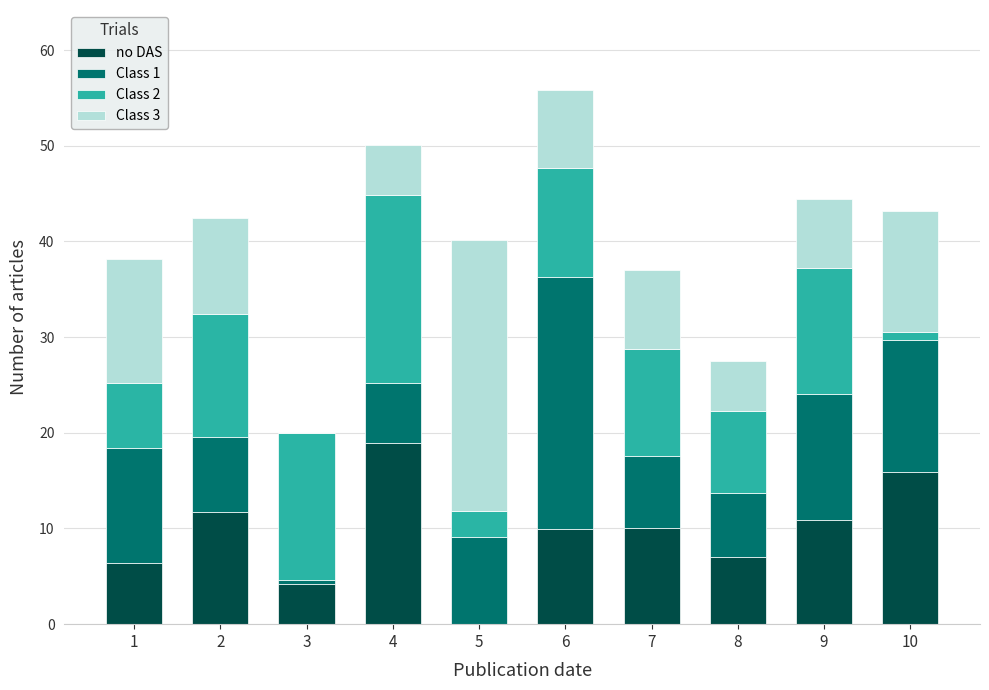

What is the maximum value for no DAS?

18.9